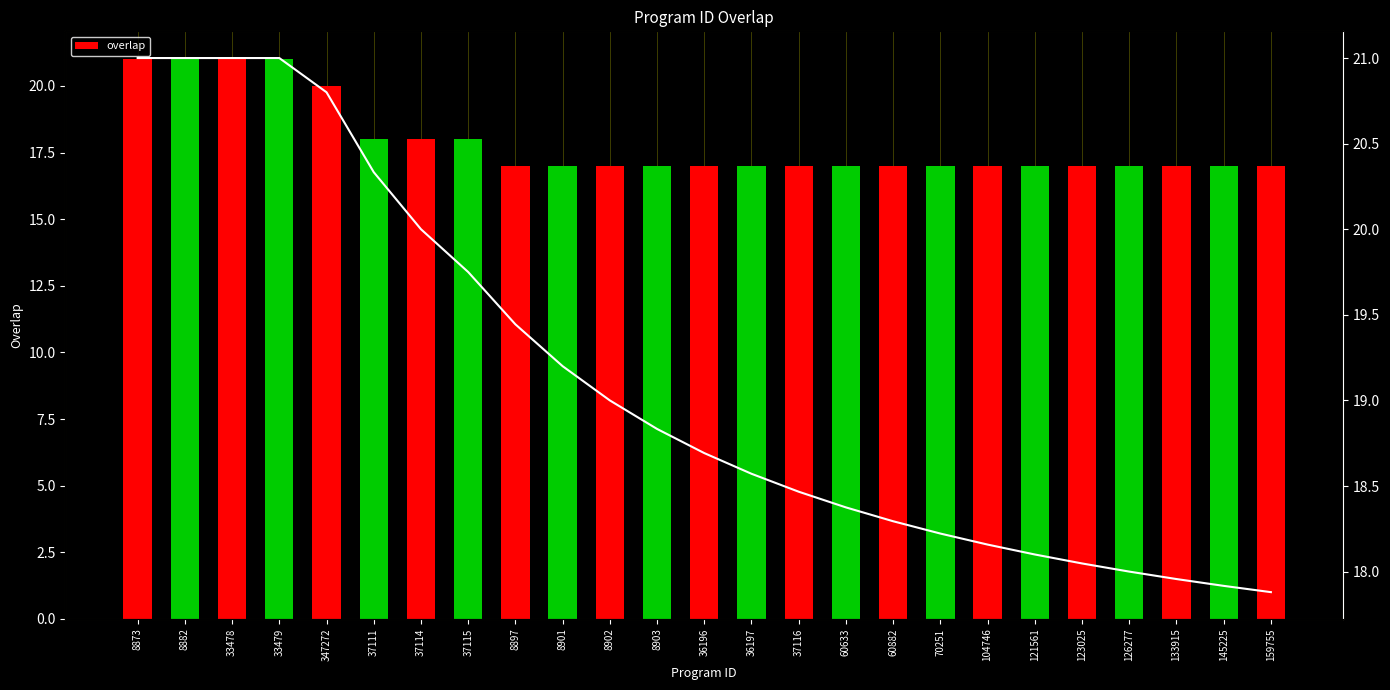

At which label is overlap closest to 19?

347272